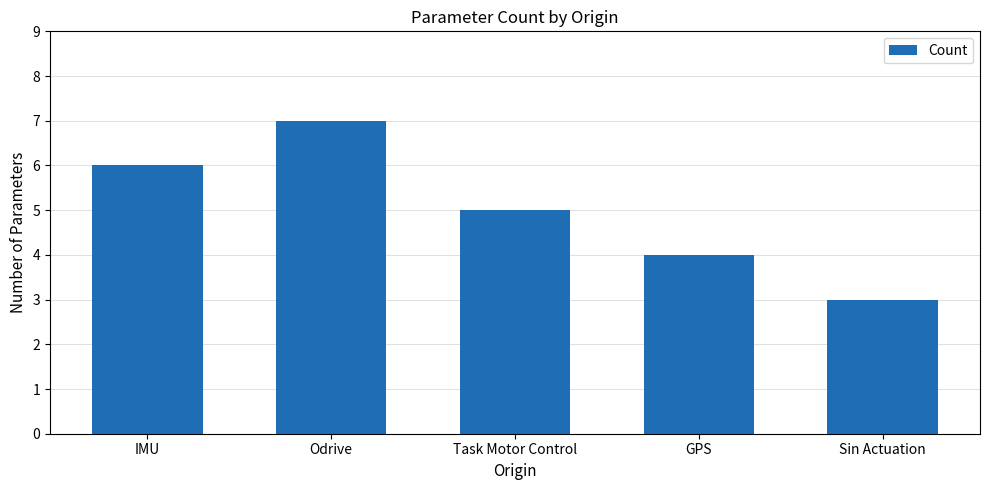

Reading left to right, transcribe all the data shown in this chart.

6	7	5	4	3